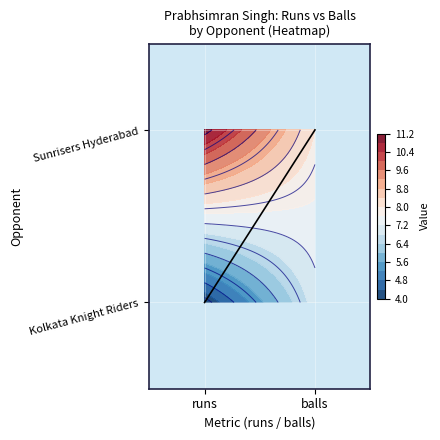

List the labels in order of value, smallest first.

runs, balls